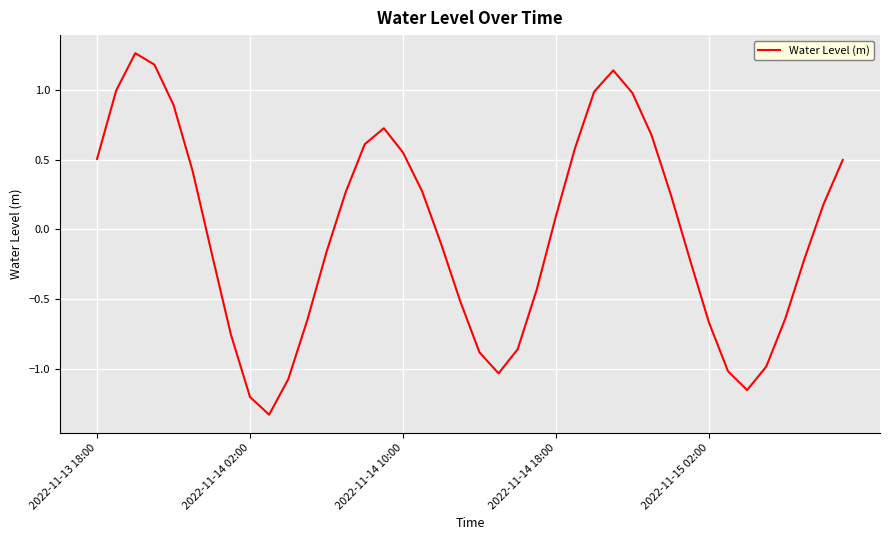

What is the difference between the maximum and minimum values?

2.6